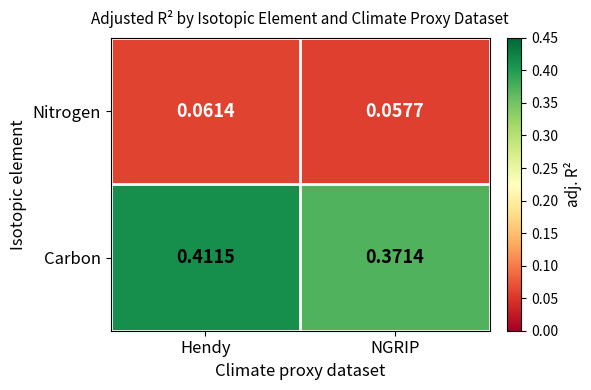

At which category does the chart reach its minimum across all series?

NGRIP